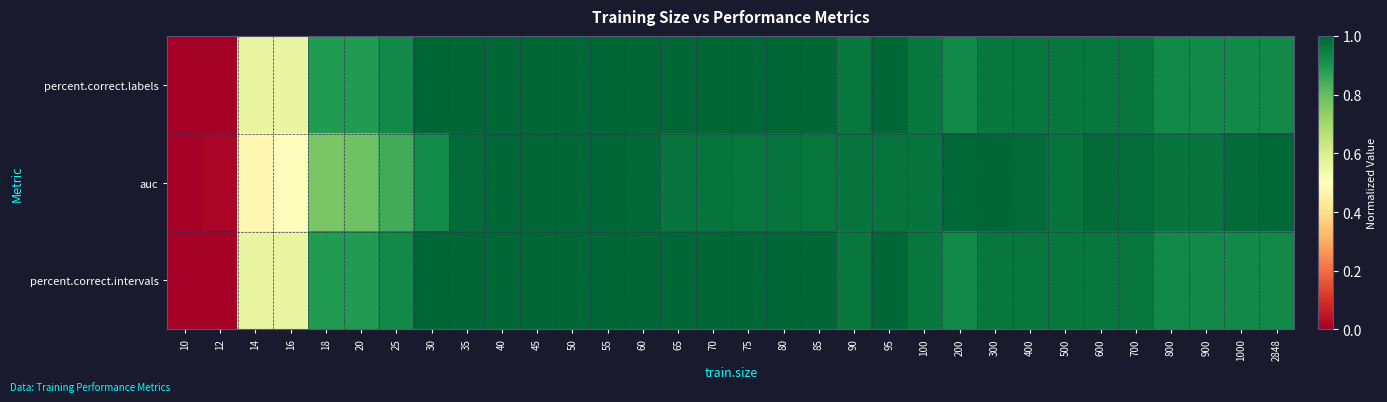

List the series in order of their peak value, highest first.

percent.correct.labels, auc, percent.correct.intervals